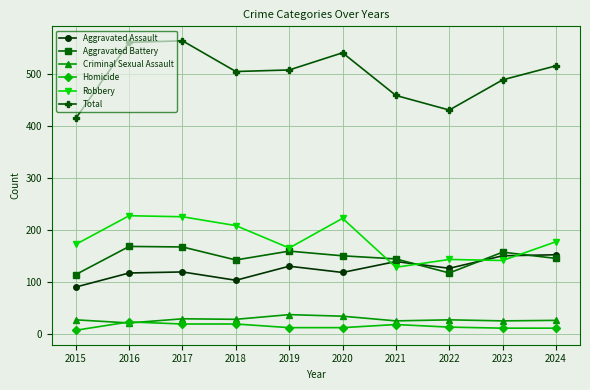

True or false: Robbery has more than 0 interior local peaks.

True